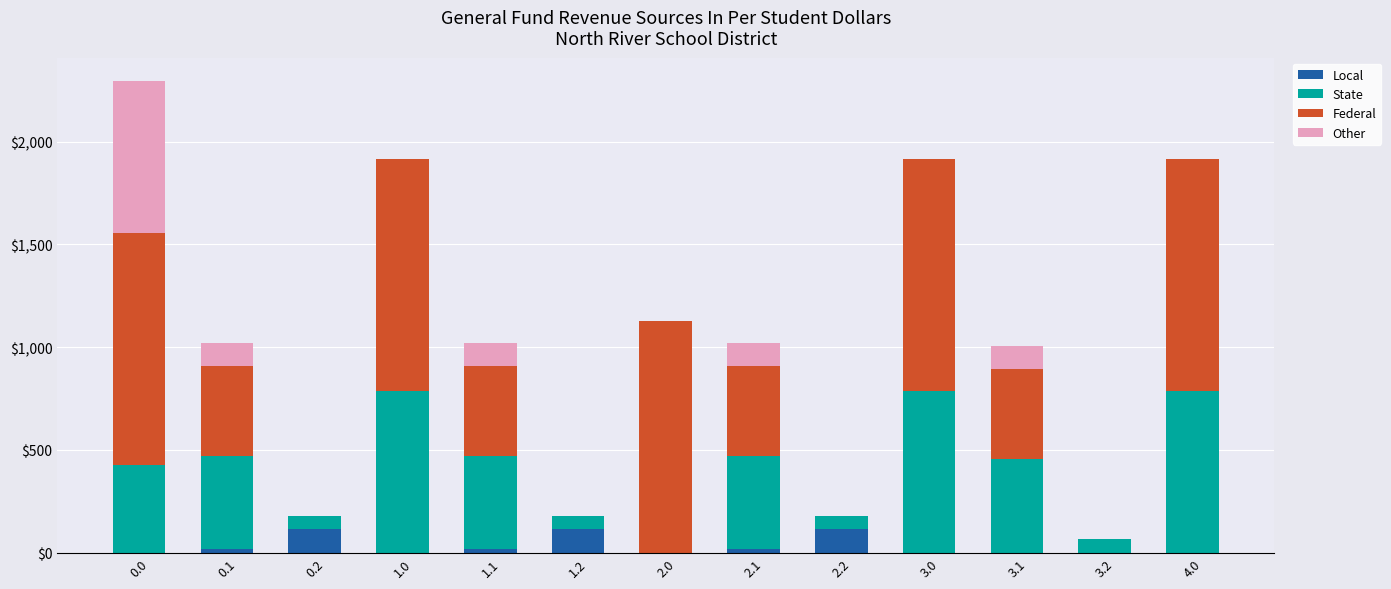

What is the total value across all series at 4.0?

1912.7